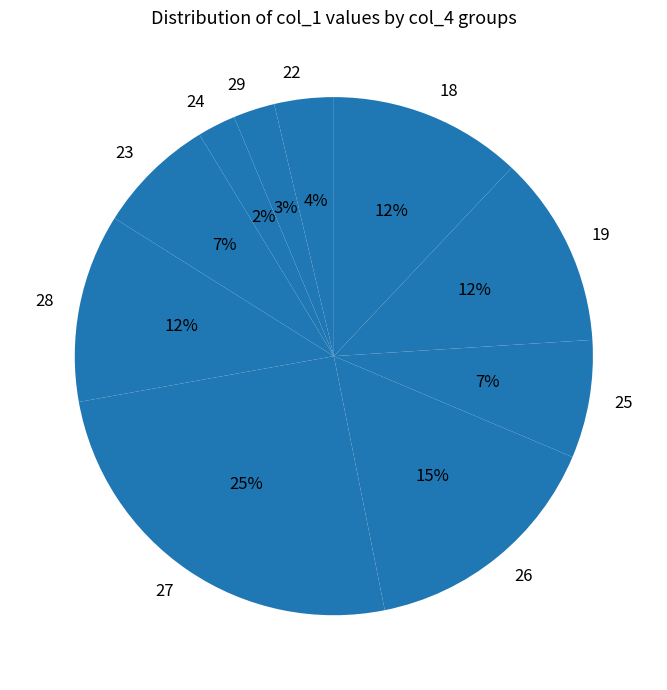

Which slice is the largest?

27